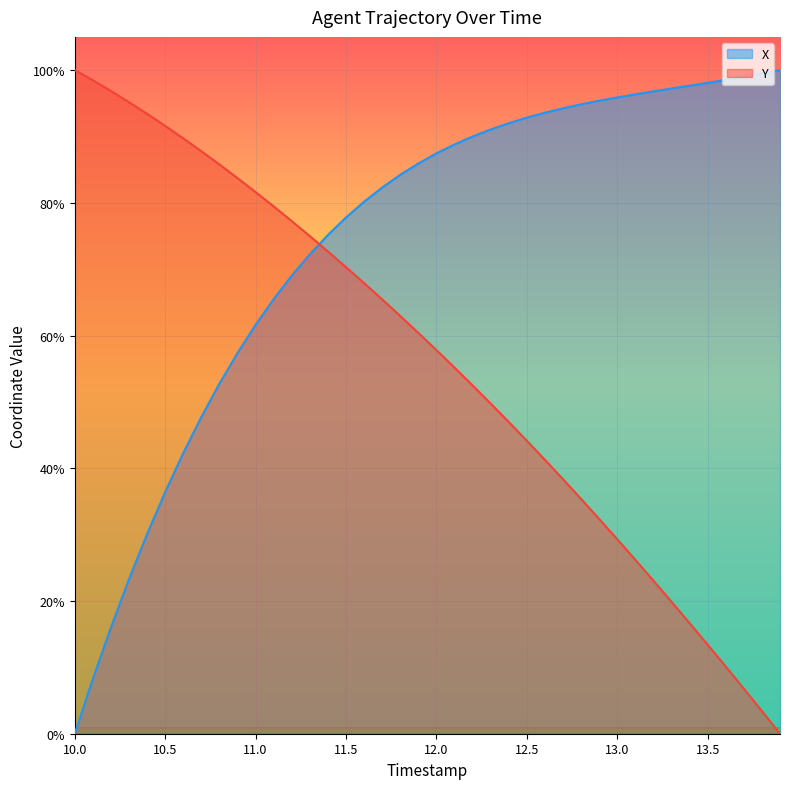

Read the Y value at 13.5.

13.4